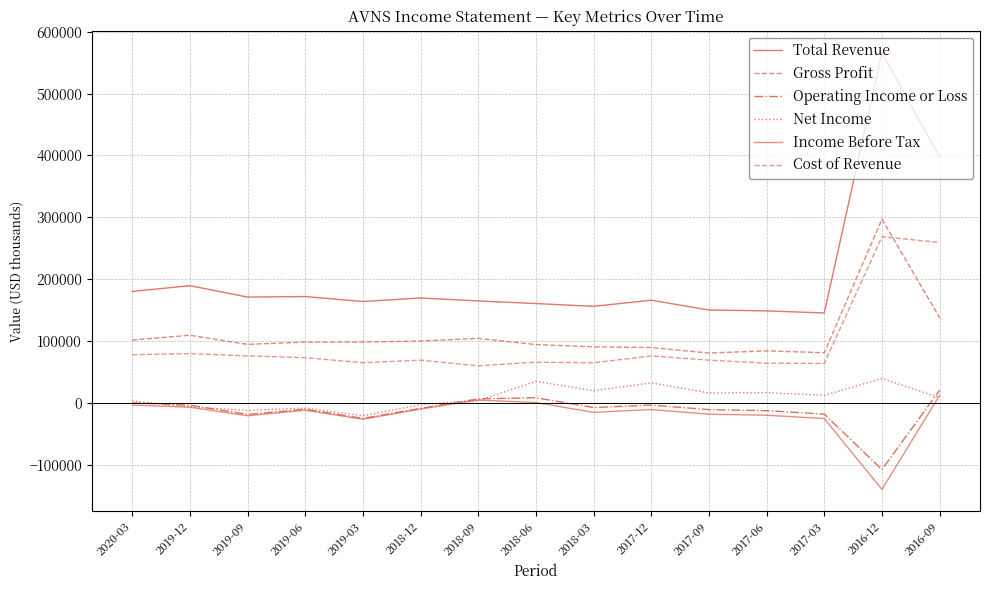

Does the chart have visible grid lines?

Yes